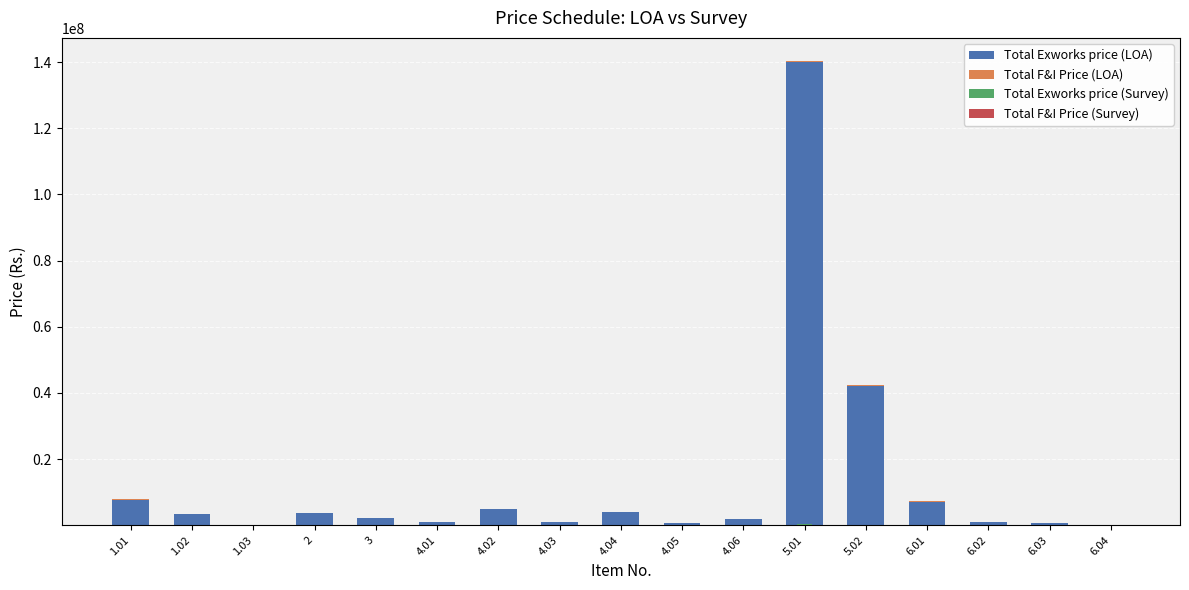

How many categories are shown in the chart?

17